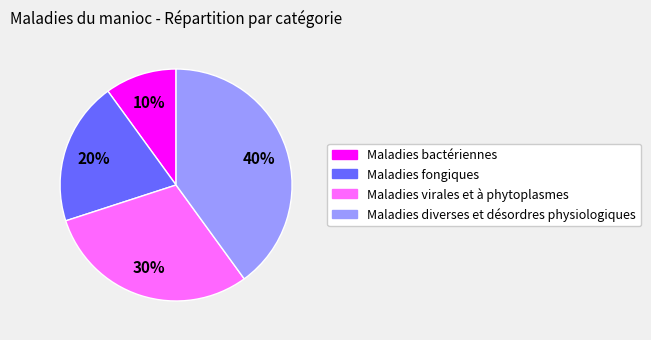

How many slices are in this pie chart?

4